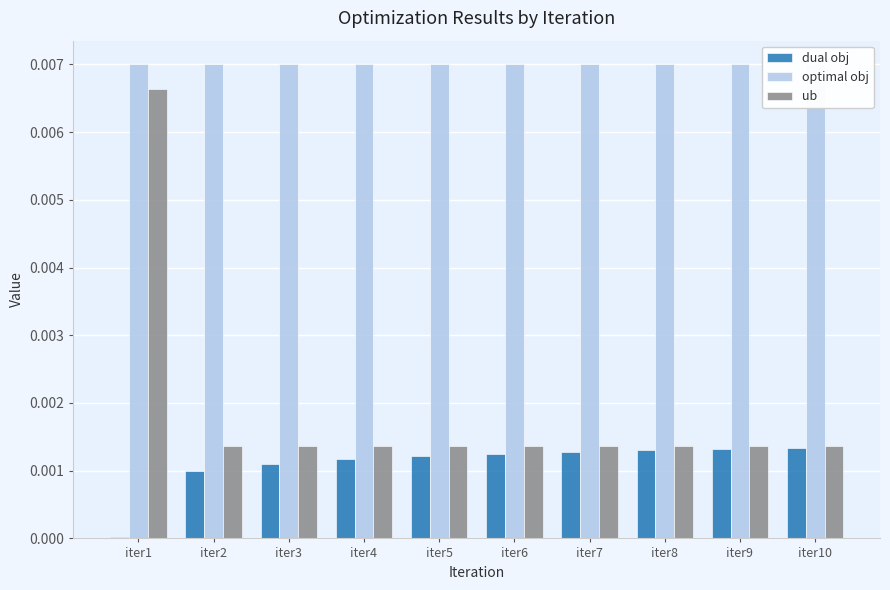

True or false: optimal obj has a value of 0.0 at iter9.

True